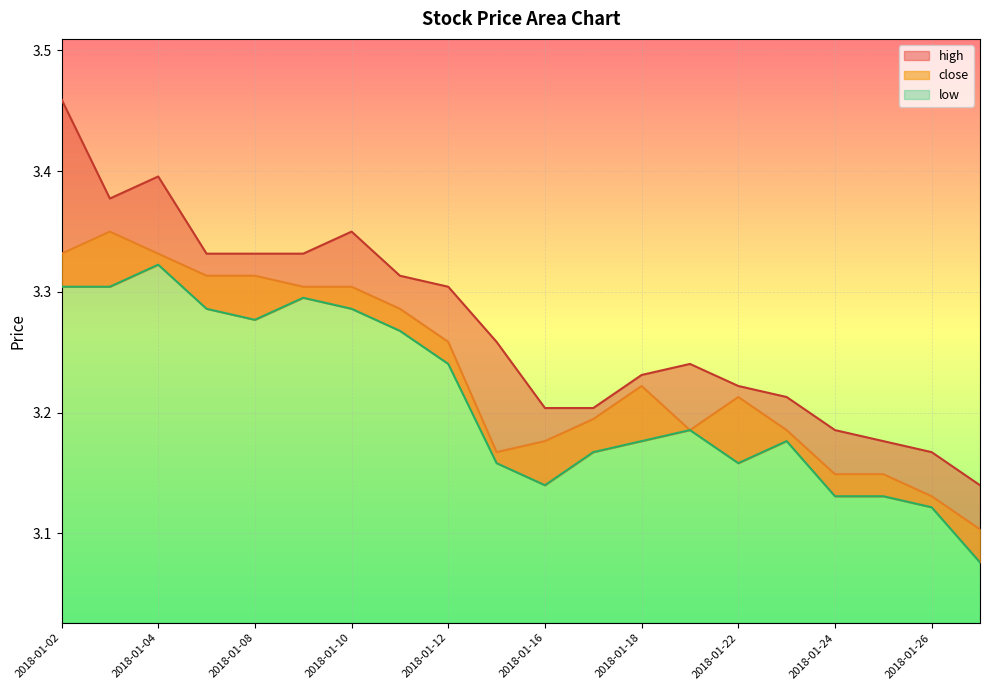

What is the value of the high point at the 8th from the left?

3.3